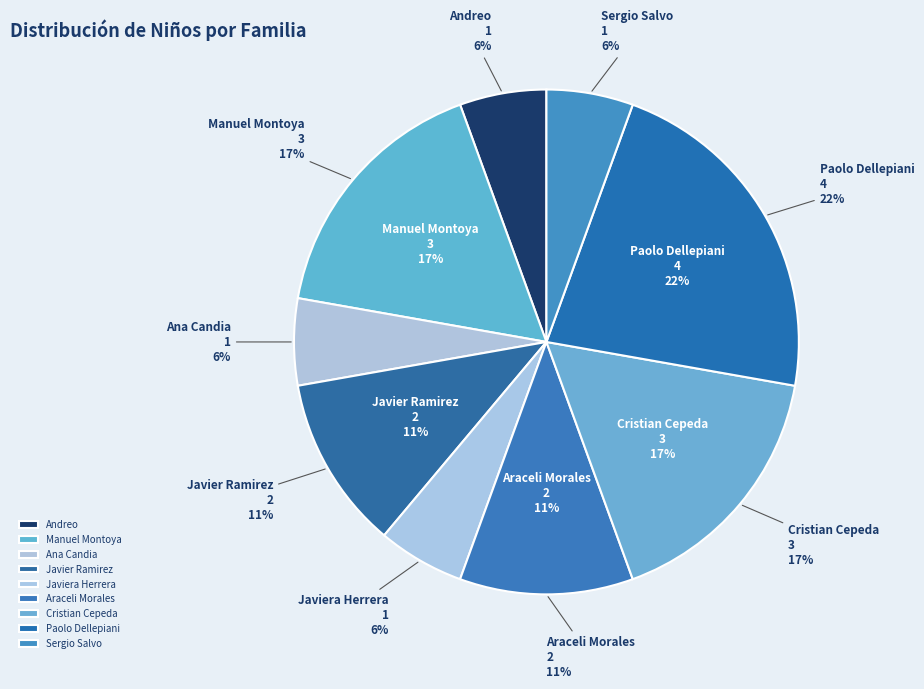

True or false: Paolo Dellepiani accounts for 22% of the total.

True